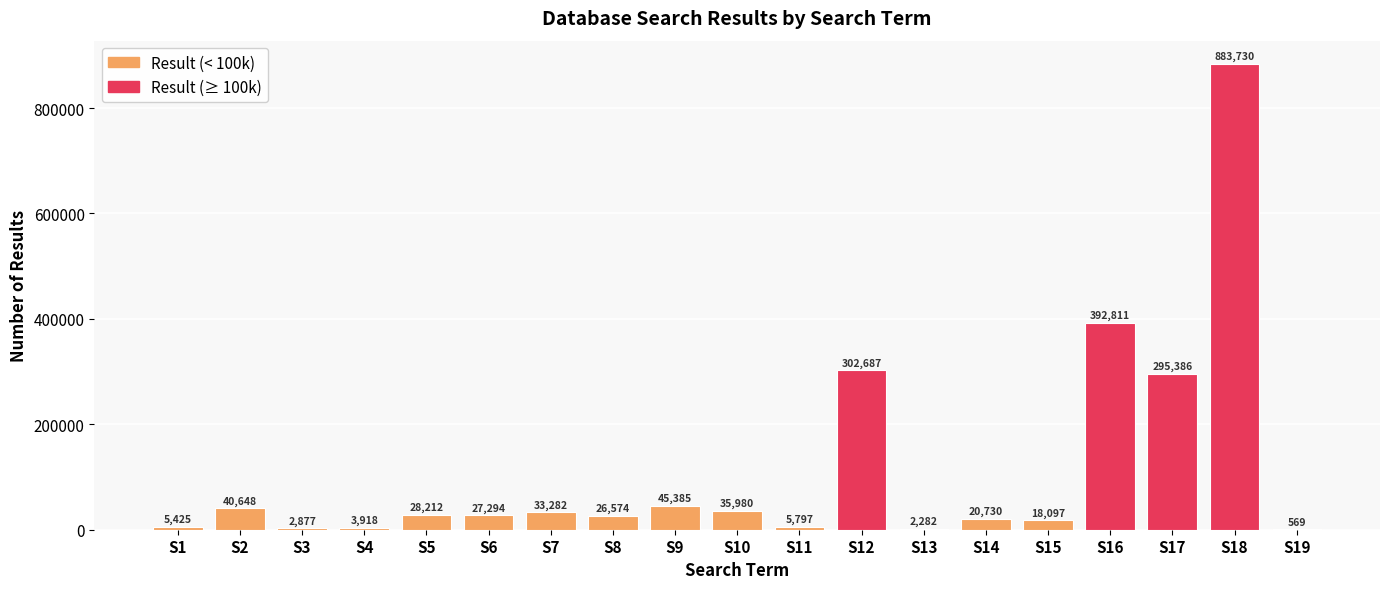

How many series are shown in this chart?

1